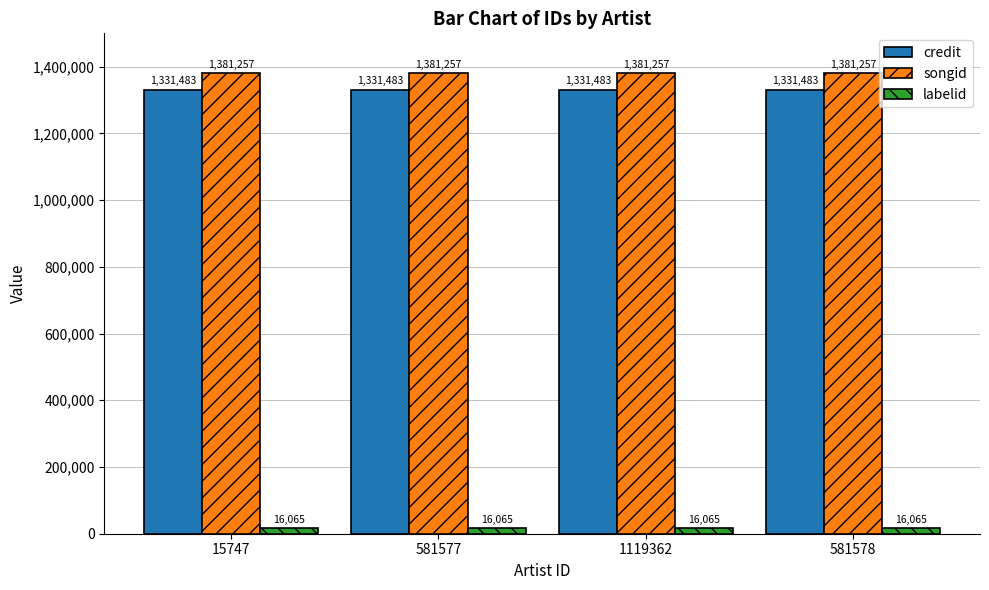

What is the label of the 3rd bar from the right?

581577